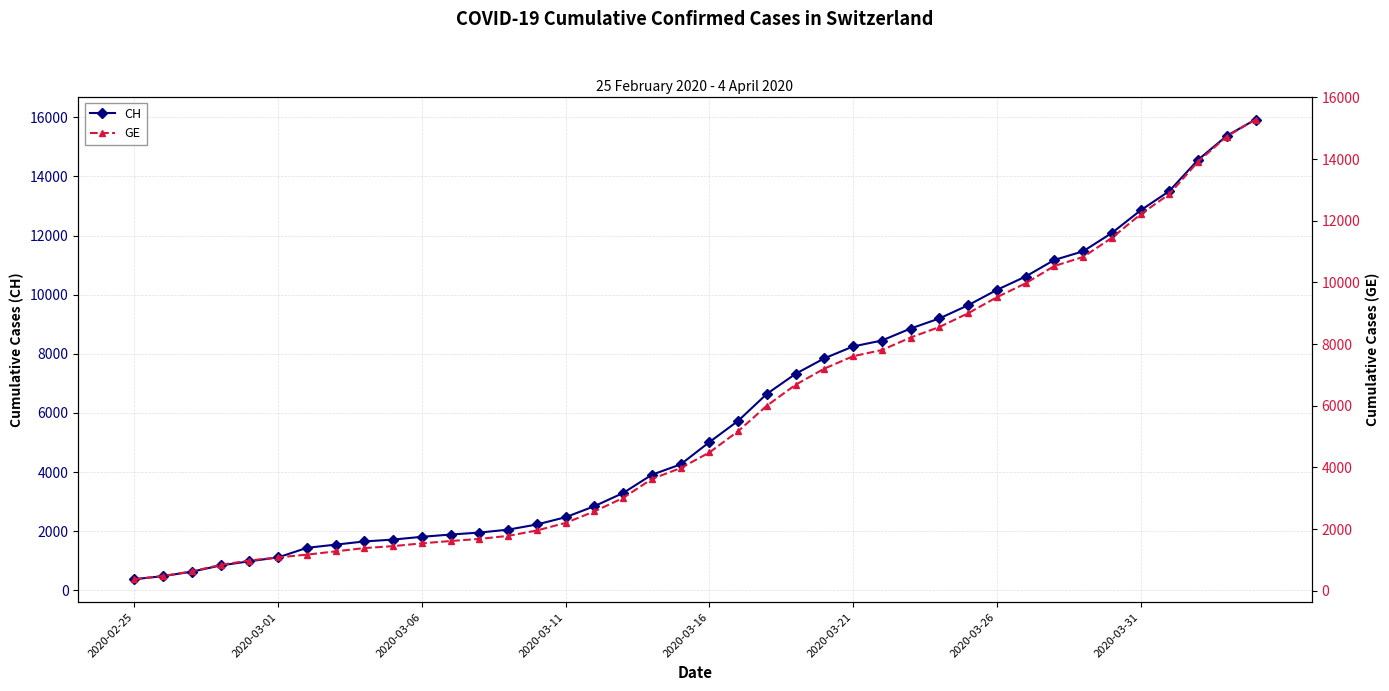

What is the minimum value for CH?

375